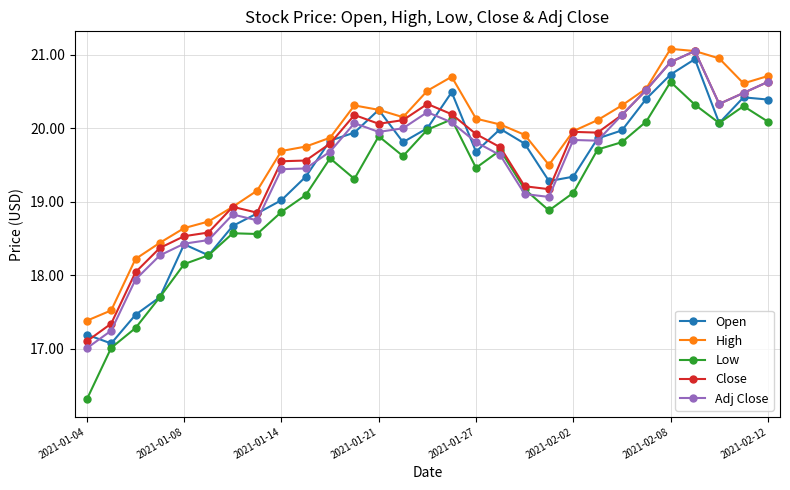

What is the average value of the Open series?

19.4